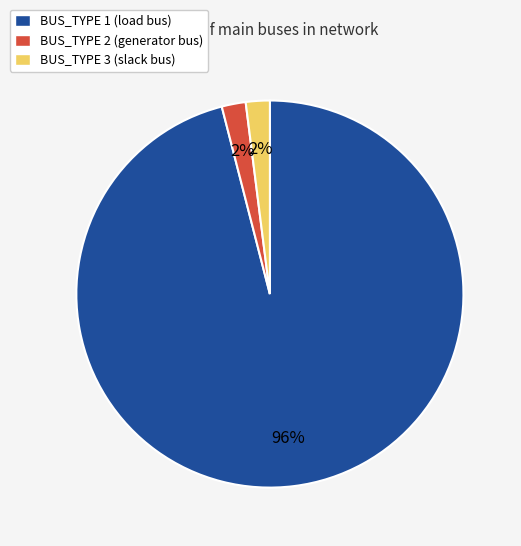

True or false: BUS_TYPE 1 (load bus) accounts for 96% of the total.

True